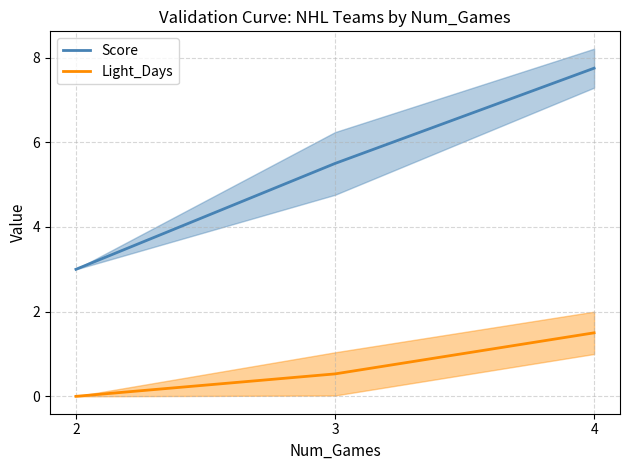

Rank the series by their average value, from highest to lowest.

Score, Light_Days